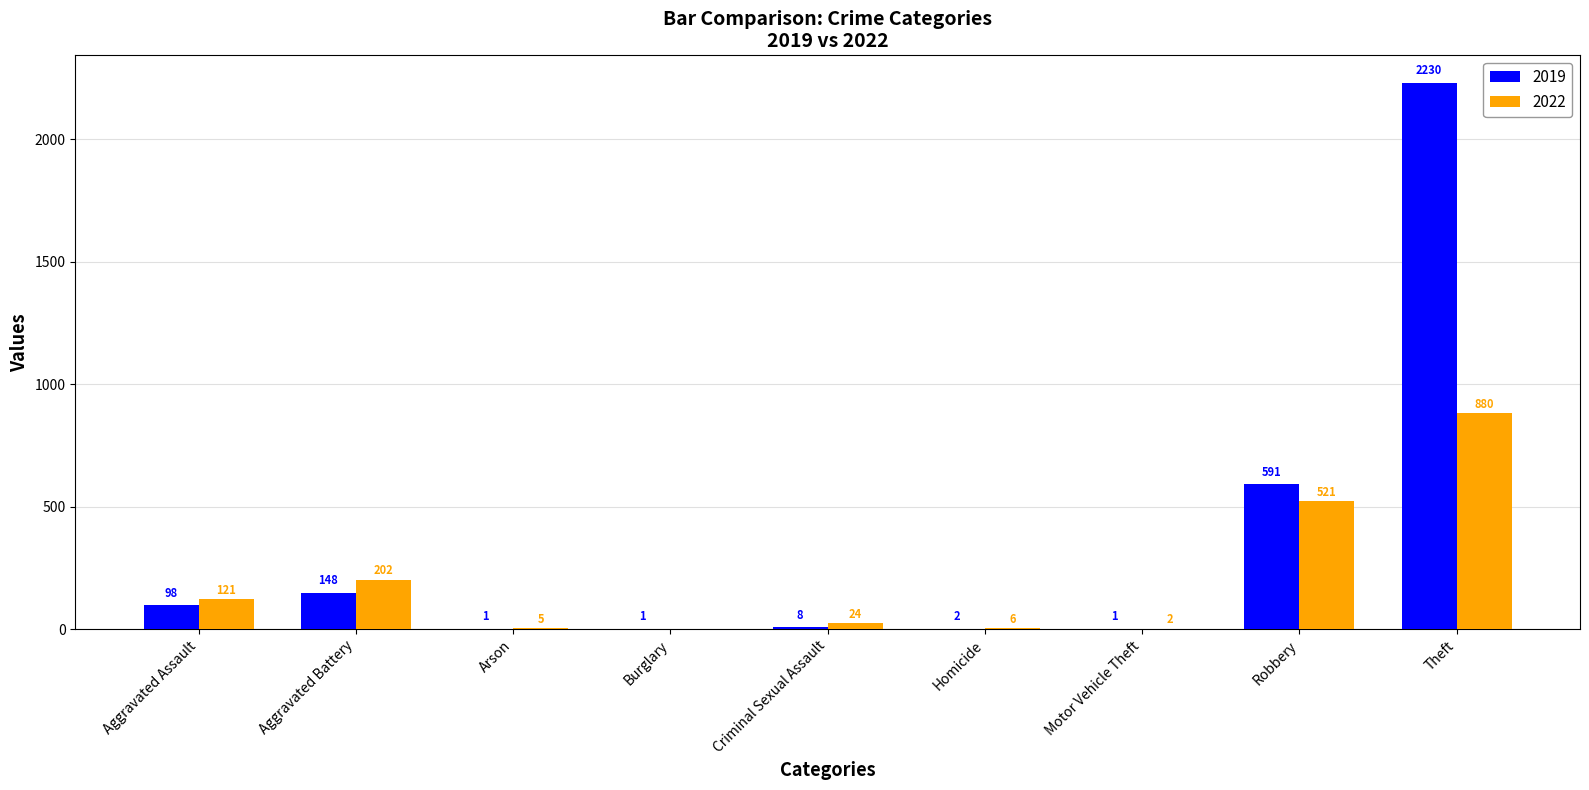

At which label is 2022 closest to 440?

Robbery